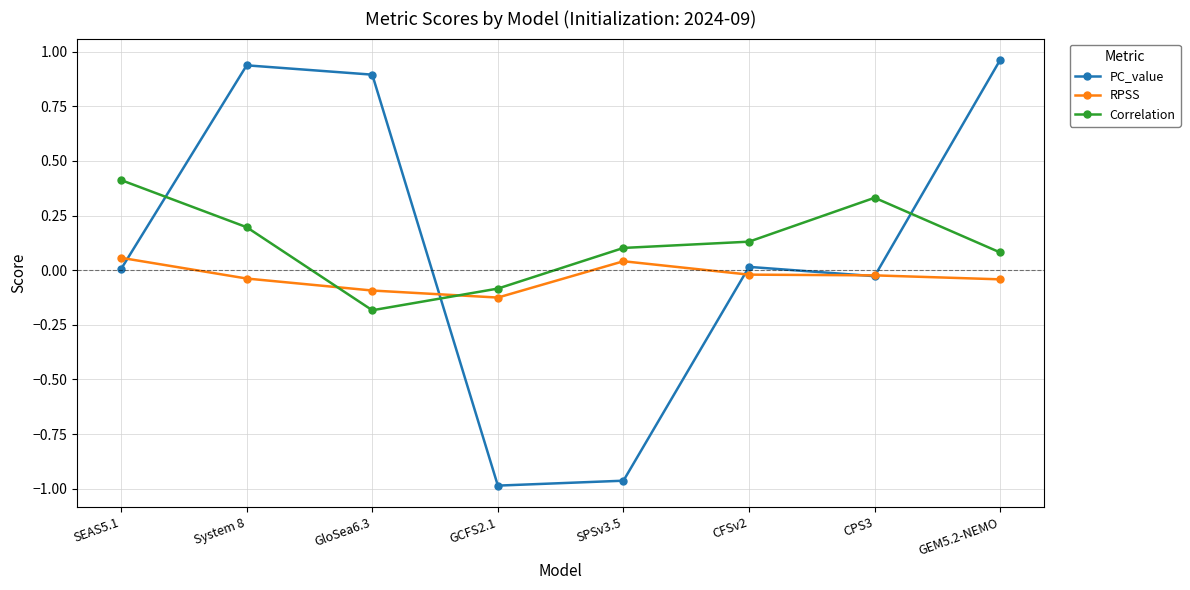

What is the label of the 7th point from the right?

System 8